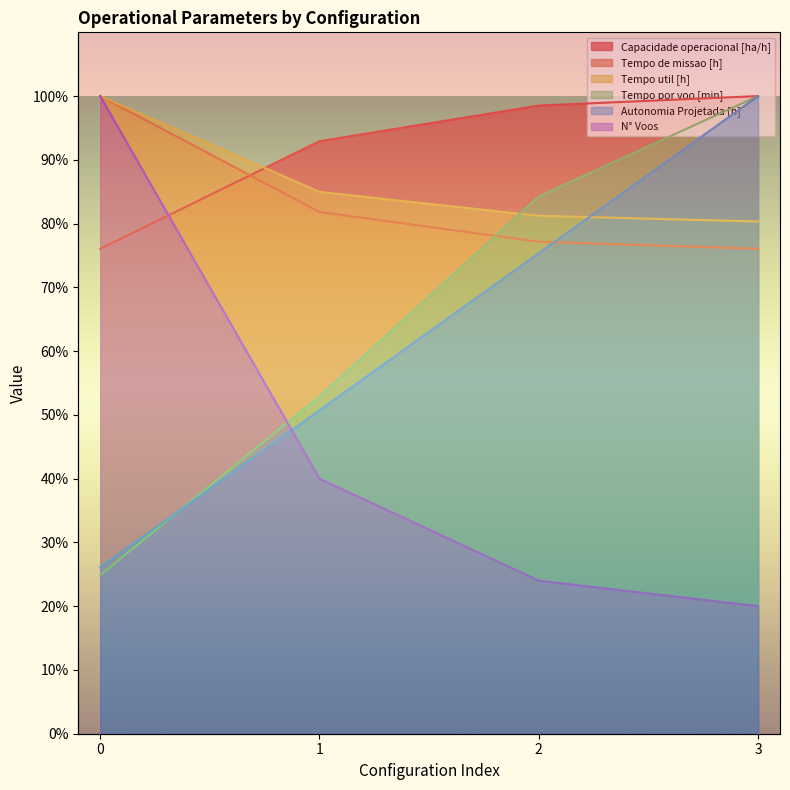

Reading left to right, transcribe all the data shown in this chart.

Capacidade operacional [ha/h]: 0=76.0	1=92.9	2=98.5	3=100.0
Tempo de missao [h]: 0=100.0	1=81.8	2=77.2	3=76.1
Tempo util [h]: 0=100.0	1=85.0	2=81.2	3=80.3
Tempo por voo [min]: 0=24.9	1=52.9	2=84.3	3=100.0
Autonomia Projetada [h]: 0=26.1	1=50.7	2=75.4	3=100.0
N° Voos: 0=100.0	1=40.0	2=24.0	3=20.0